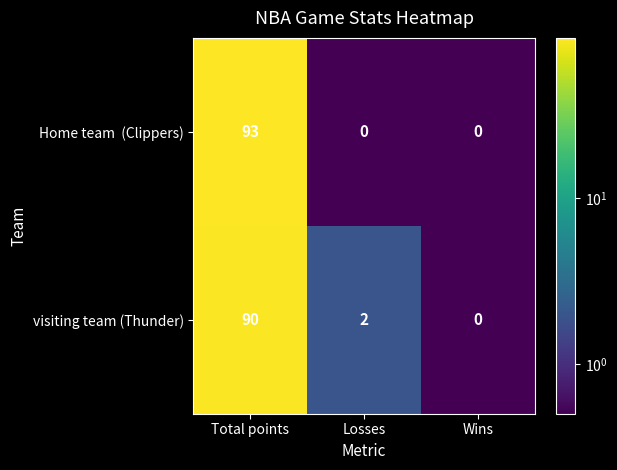

Which series changed the most between Losses and Wins?

visiting team (Thunder)